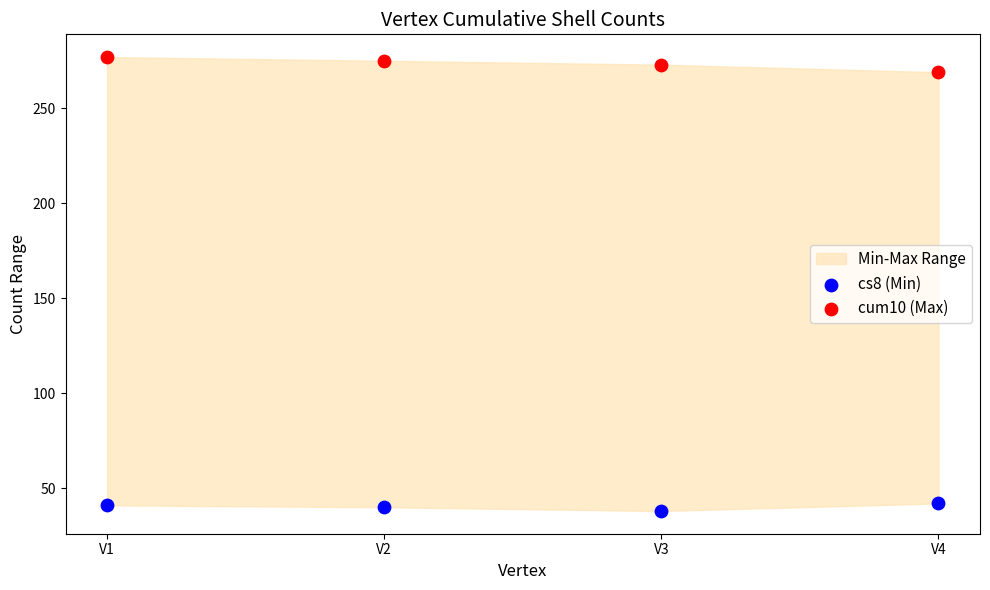

Across all series, what Y value is closest to 157?

269